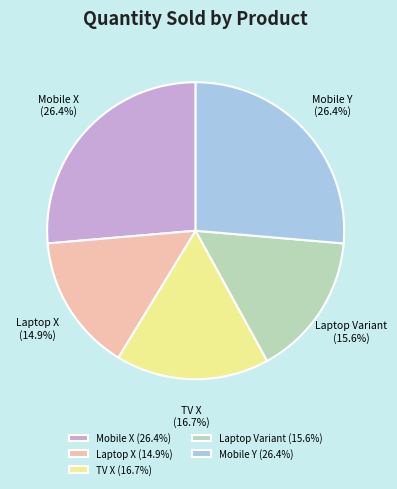

Approximately how many times larger is the value at Mobile X (26.4%) compared to TV X (16.7%)?

1.6